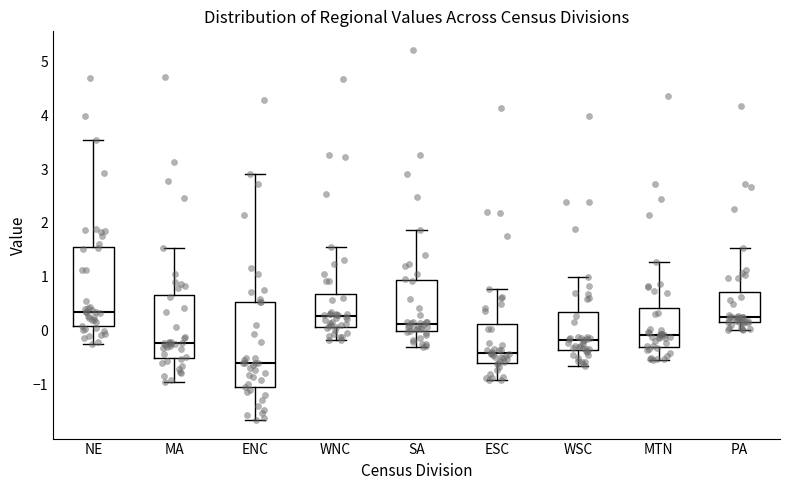

Reading left to right, read every box against the y-axis: the position of its median line, the range the box covers, and the ends of its whiskers. The values are not printed on the chart, so give them approximately, as read against the axis.

NE: median 0.3, box 0.1 to 1.6, whiskers -0.3 to 3.5
MA: median -0.2, box -0.5 to 0.7, whiskers -0.9 to 1.5
ENC: median -0.6, box -1.1 to 0.5, whiskers -1.7 to 2.9
WNC: median 0.3, box 0.1 to 0.7, whiskers -0.2 to 1.6
SA: median 0.1, box 0.0 to 0.9, whiskers -0.3 to 1.9
ESC: median -0.4, box -0.6 to 0.1, whiskers -0.9 to 0.8
WSC: median -0.2, box -0.3 to 0.4, whiskers -0.6 to 1.0
MTN: median -0.1, box -0.3 to 0.4, whiskers -0.5 to 1.3
PA: median 0.2 (just above the box's lower edge), box 0.2 to 0.7, whiskers 0.0 to 1.5